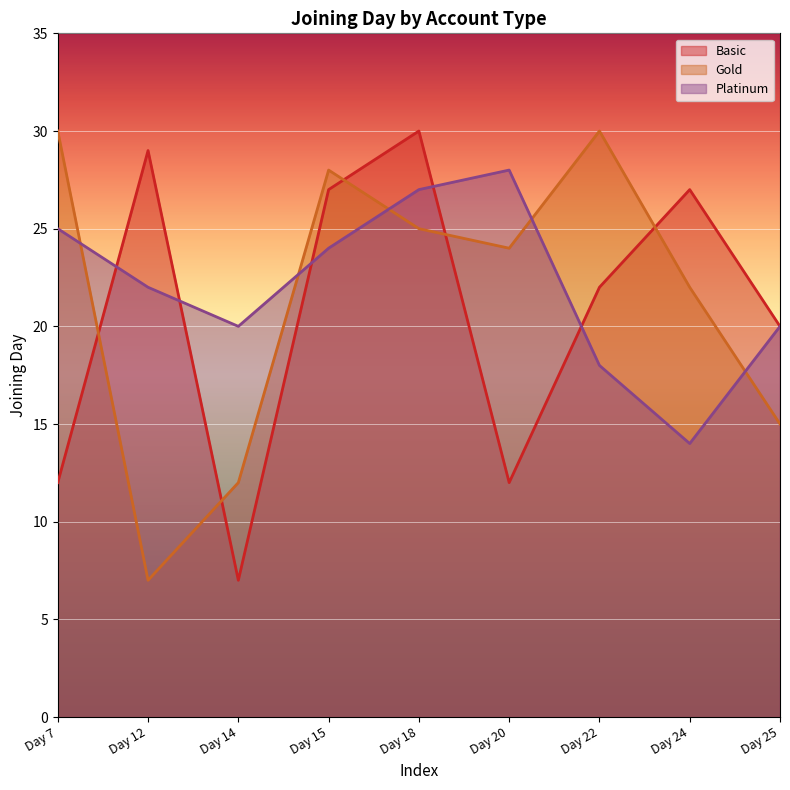

How many values in the Gold series exceed 24?

4